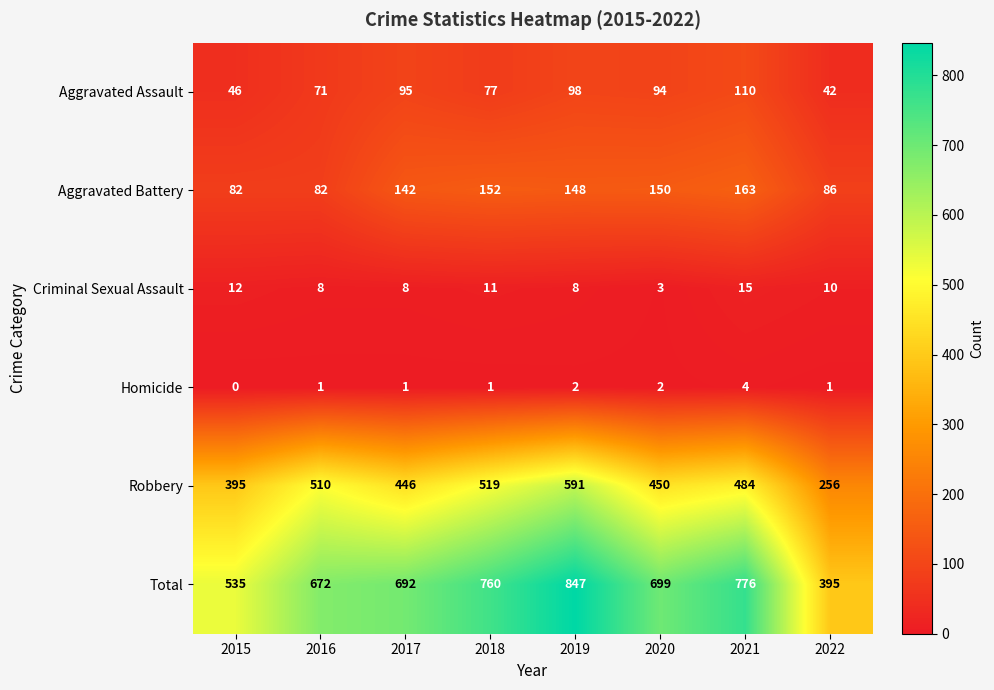

The value of Aggravated Battery at 2015 is 118. True or false?

False